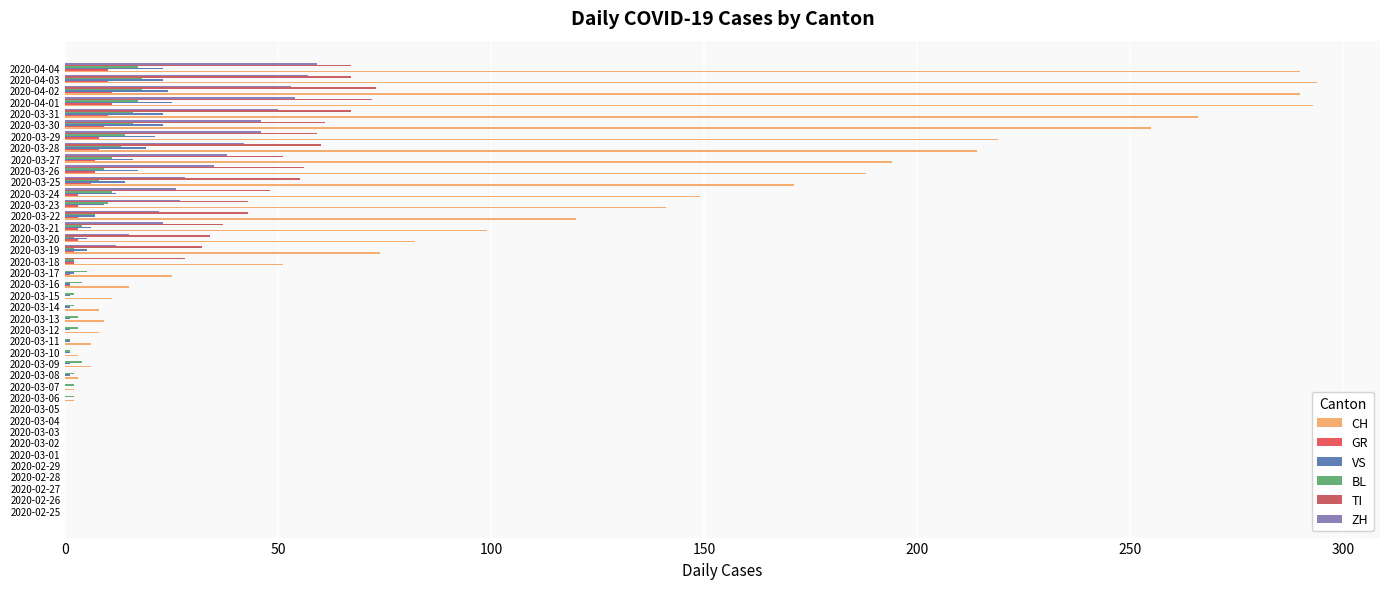

How many data points in ZH are above 0?

17